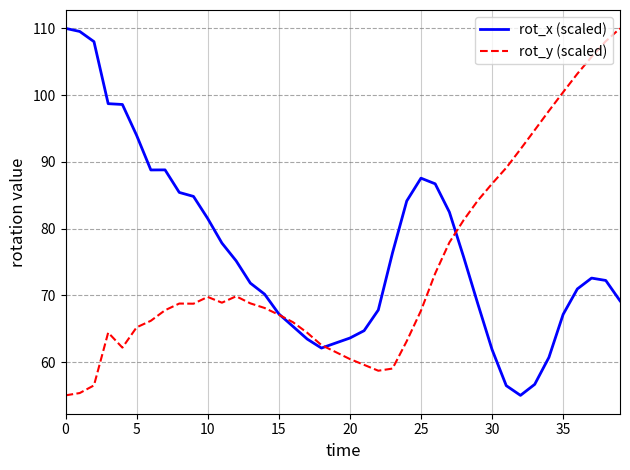

Count the number of data series in this chart.

2